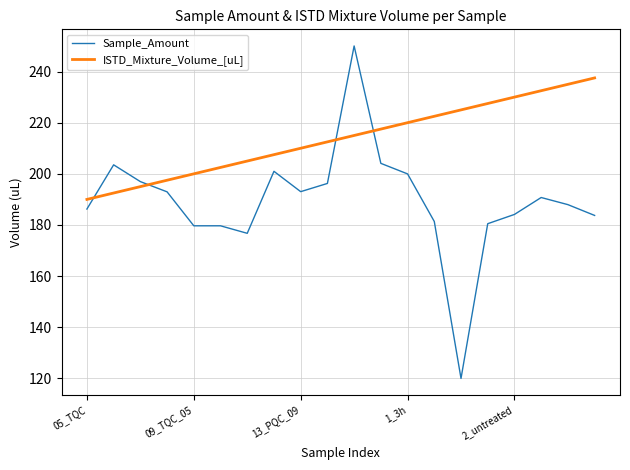

What are all the series names shown in the legend?

Sample_Amount, ISTD_Mixture_Volume_[uL]